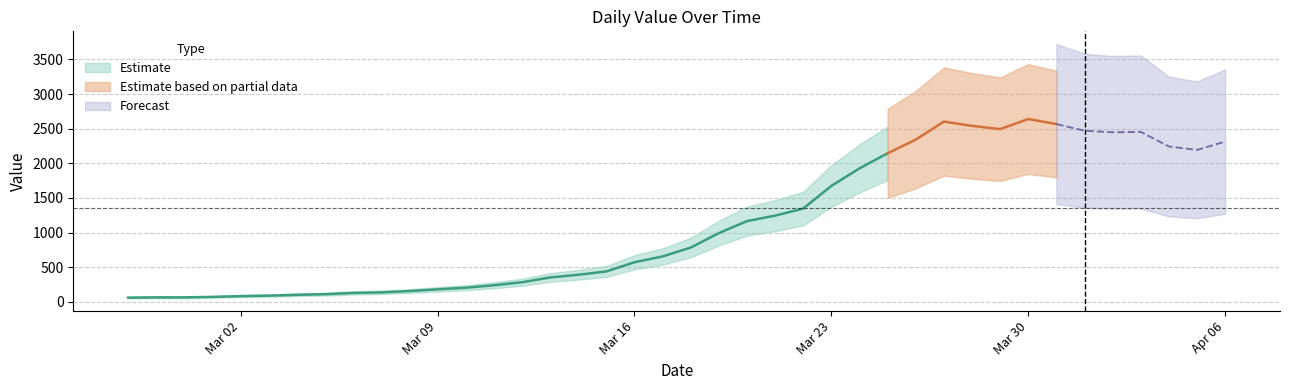

List the labels in order of value, largest first.

2020-03-30, 2020-03-27, 2020-03-31, 2020-03-28, 2020-03-29, 2020-04-01, 2020-04-03, 2020-04-02, 2020-03-26, 2020-04-06, 2020-04-04, 2020-04-05, 2020-03-25, 2020-03-24, 2020-03-23, 2020-03-22, 2020-03-21, 2020-03-20, 2020-03-19, 2020-03-18, 2020-03-17, 2020-03-16, 2020-03-15, 2020-03-14, 2020-03-13, 2020-03-12, 2020-03-11, 2020-03-10, 2020-03-09, 2020-03-08, 2020-03-07, 2020-03-06, 2020-03-05, 2020-03-04, 2020-03-03, 2020-03-02, 2020-03-01, 2020-02-28, 2020-02-29, 2020-02-27